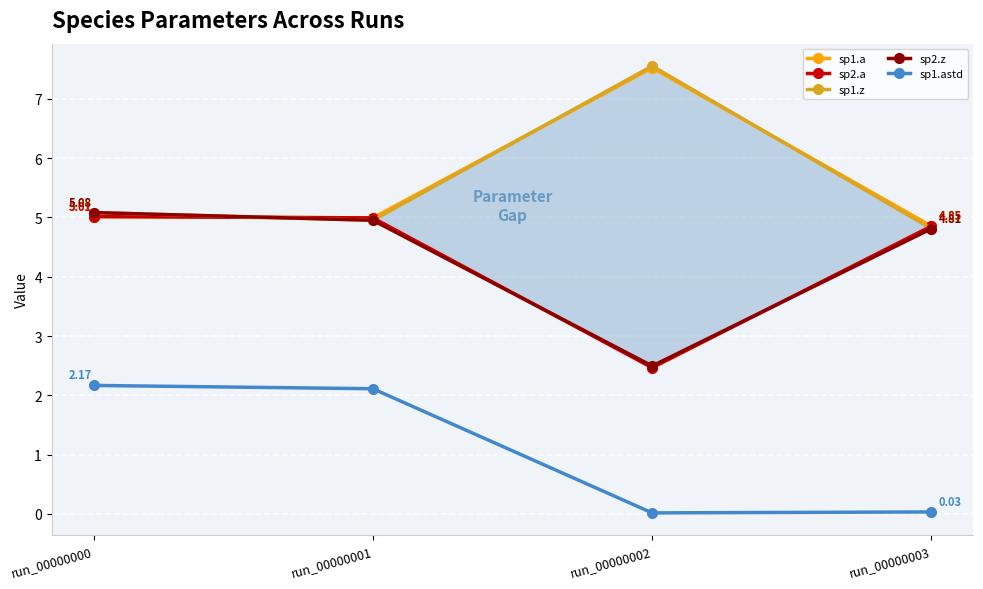

How many sp1.a values are between 4 and 7?

3